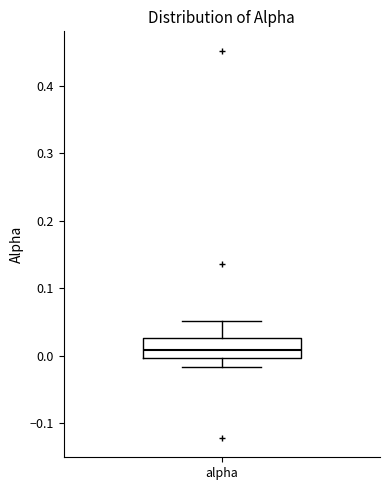

Transcribe this box plot: give where the median line is, the range the box spans, and where the two whiskers end, as read against the y-axis. The values are not printed on the chart, so give them approximately, as read against the axis.

median 0.01, box 0.00 to 0.03, whiskers -0.02 to 0.05